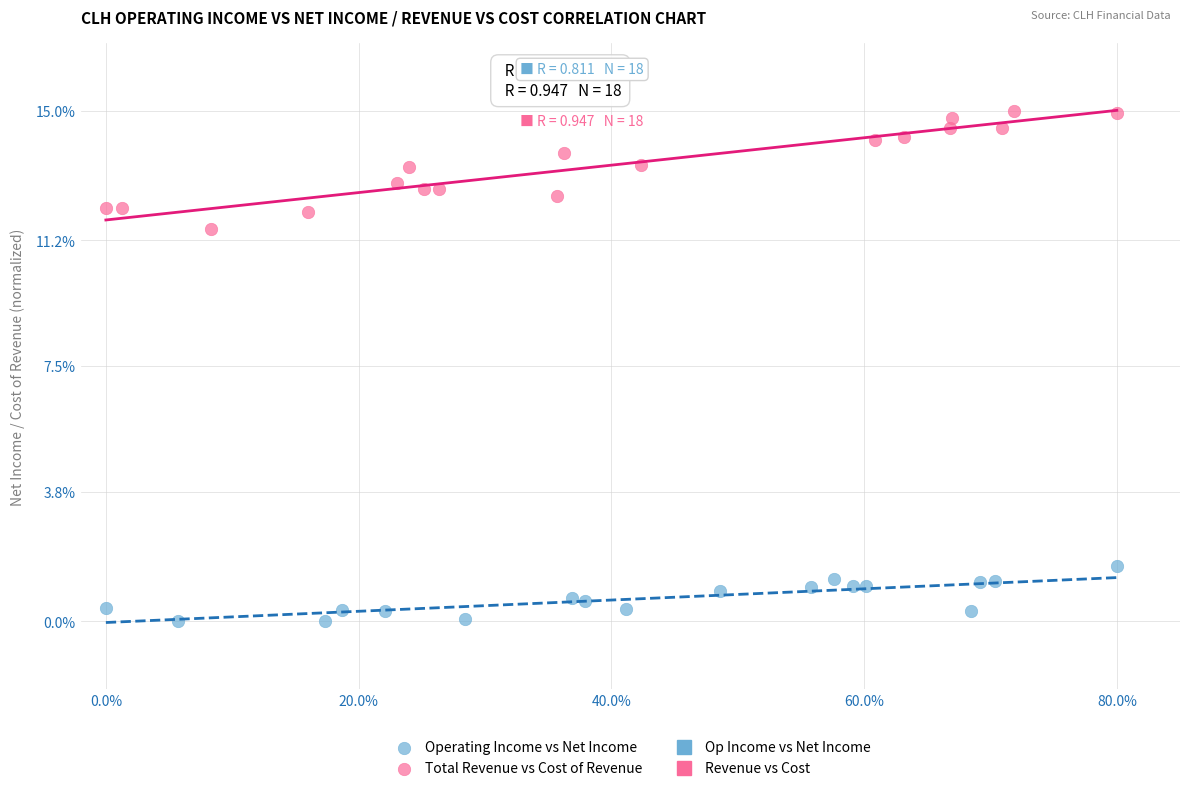

Which series has the widest spread of Y values?

Total Revenue vs Cost of Revenue